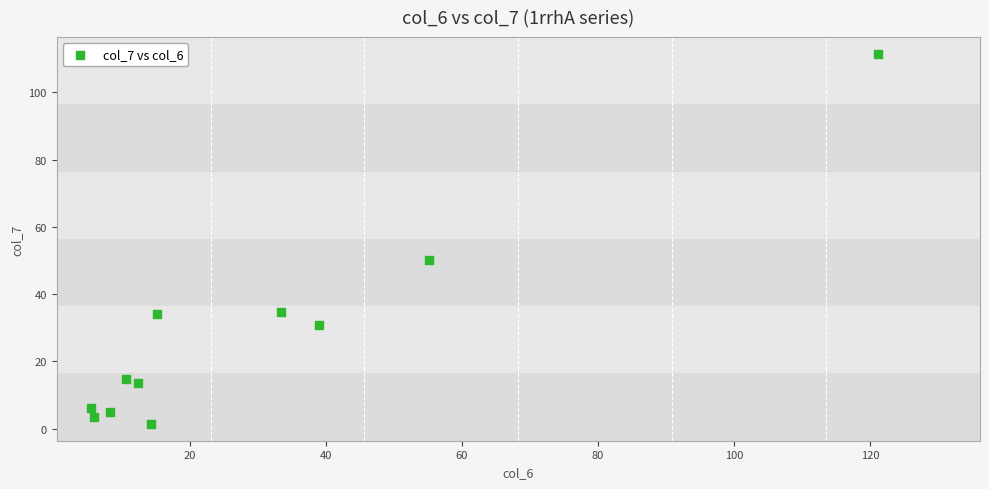

What is the range of Y values (max minus min)?

110.0